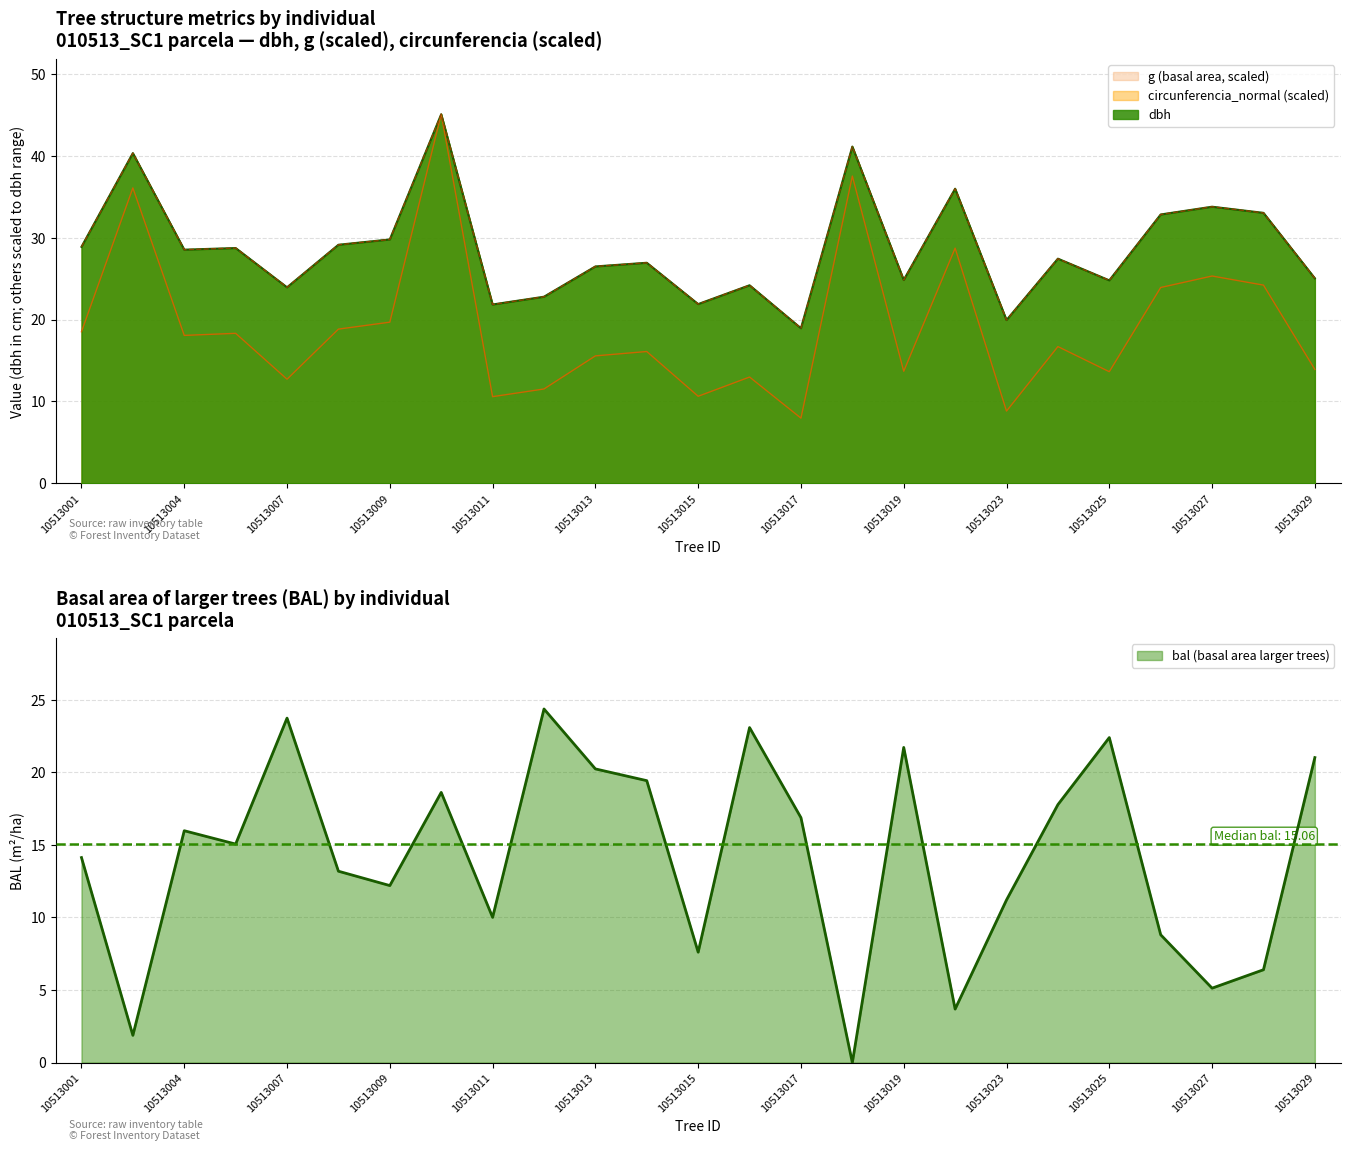

At which category is the sum across all series the highest?

10513010